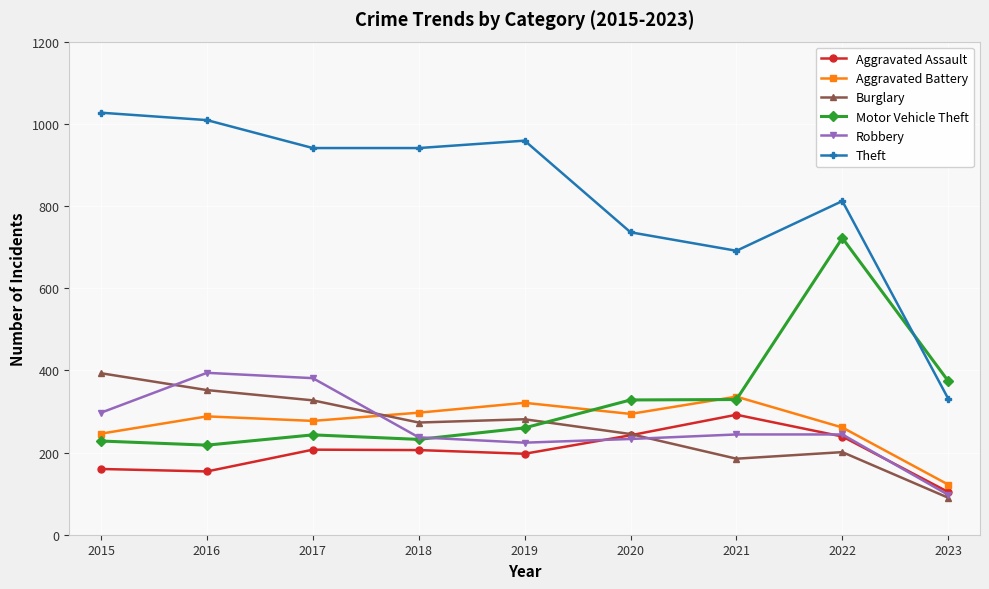

True or false: Burglary has more than 2 interior local peaks.

False